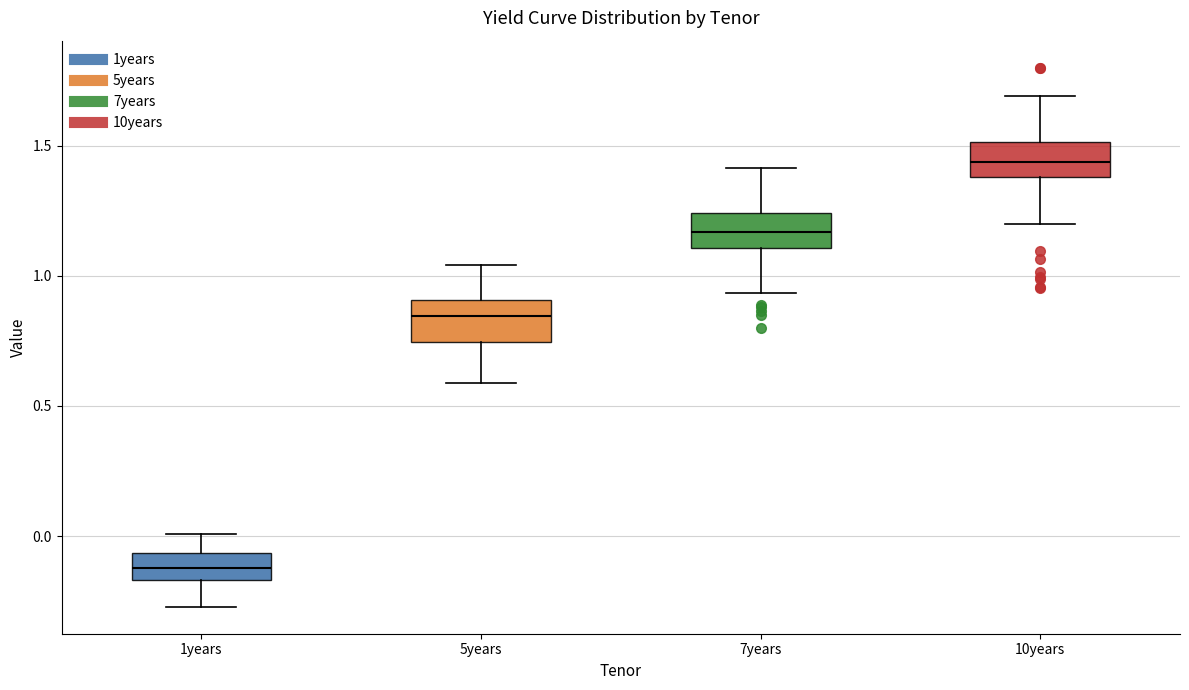

Reading left to right, read every box against the y-axis: the position of its median line, the range the box covers, and the ends of its whiskers. The values are not printed on the chart, so give them approximately, as read against the axis.

1years: median -0.10, box -0.15 to -0.05, whiskers -0.25 to 0.00
5years: median 0.85, box 0.75 to 0.90, whiskers 0.60 to 1.05
7years: median 1.15, box 1.10 to 1.25, whiskers 0.95 to 1.40
10years: median 1.45, box 1.40 to 1.50, whiskers 1.20 to 1.70